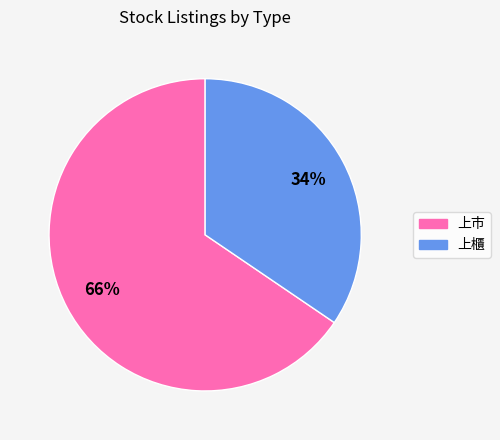

Which category has the smallest portion of the pie?

上櫃